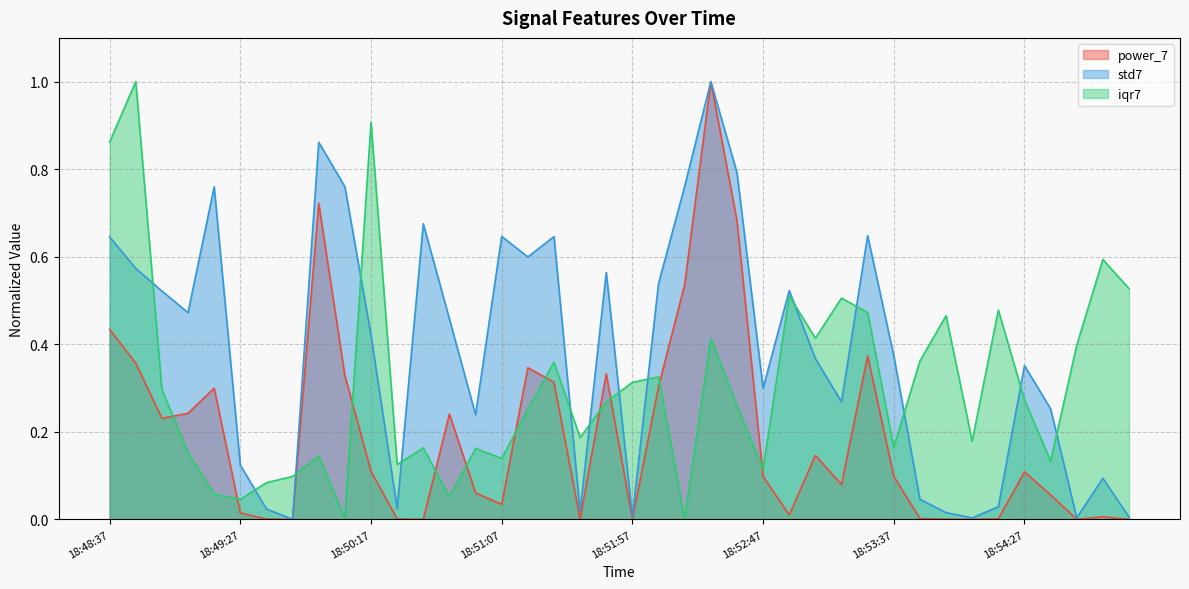

Rank the series at 18:51:57 from lowest to highest value.

power_7, std7, iqr7